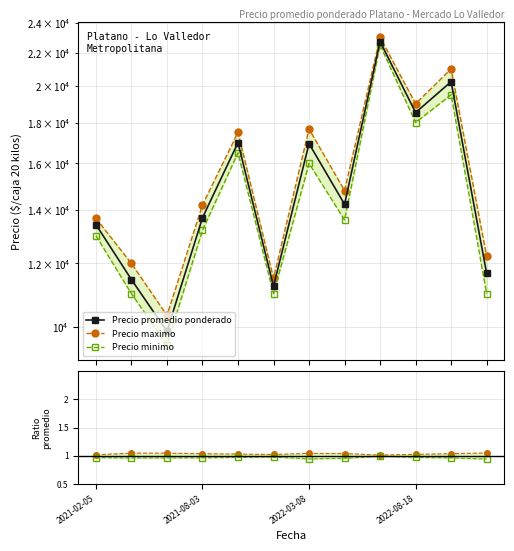

What is the difference between the maximum and second lowest values in the Precio promedio ponderado series?

11486.2